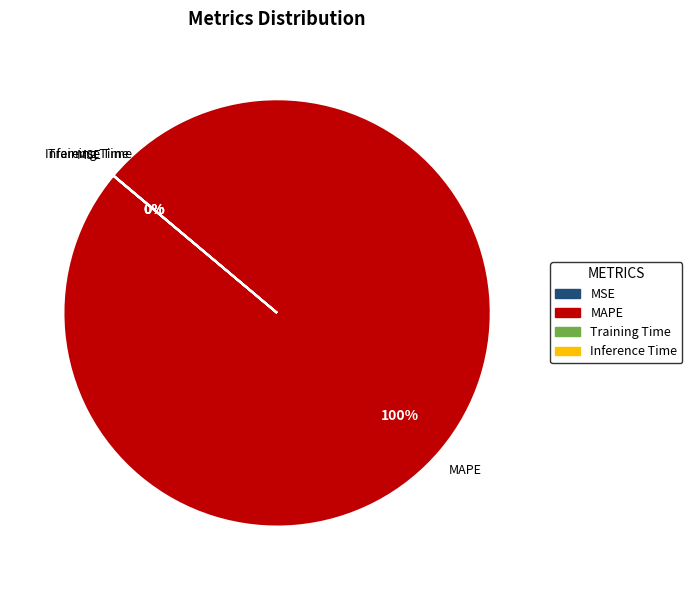

Is MAPE the majority of the pie?

Yes